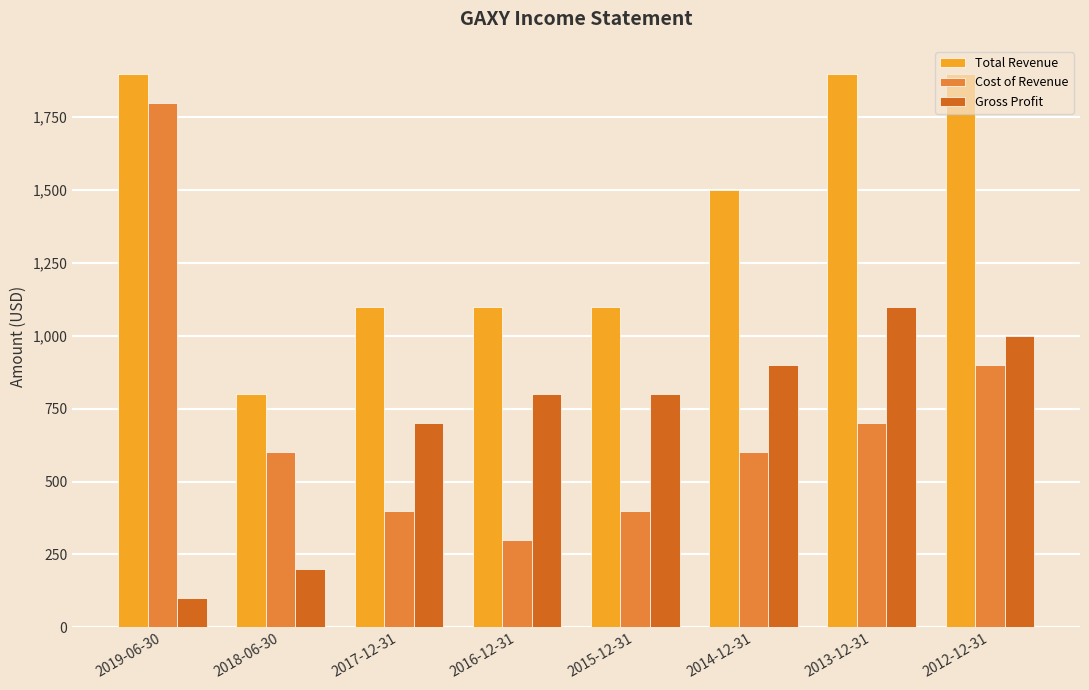

The Gross Profit series shows 900 at 2014-12-31. True or false?

True